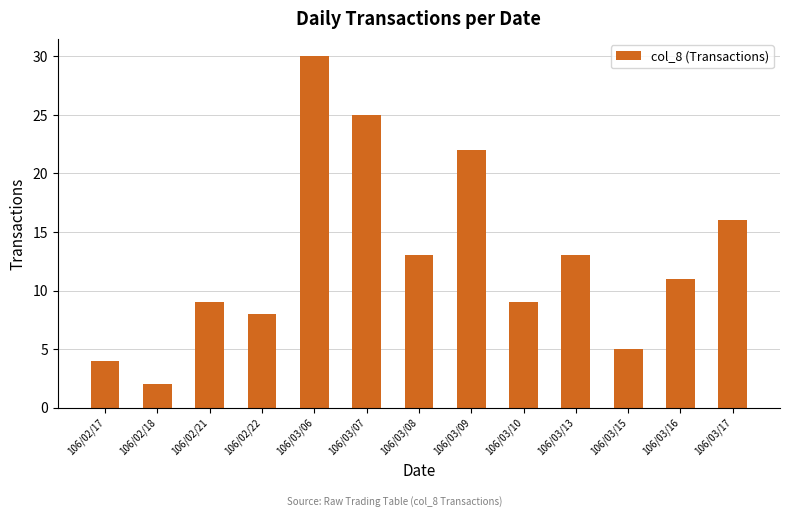

Which category has the highest value across all series?

106/03/06